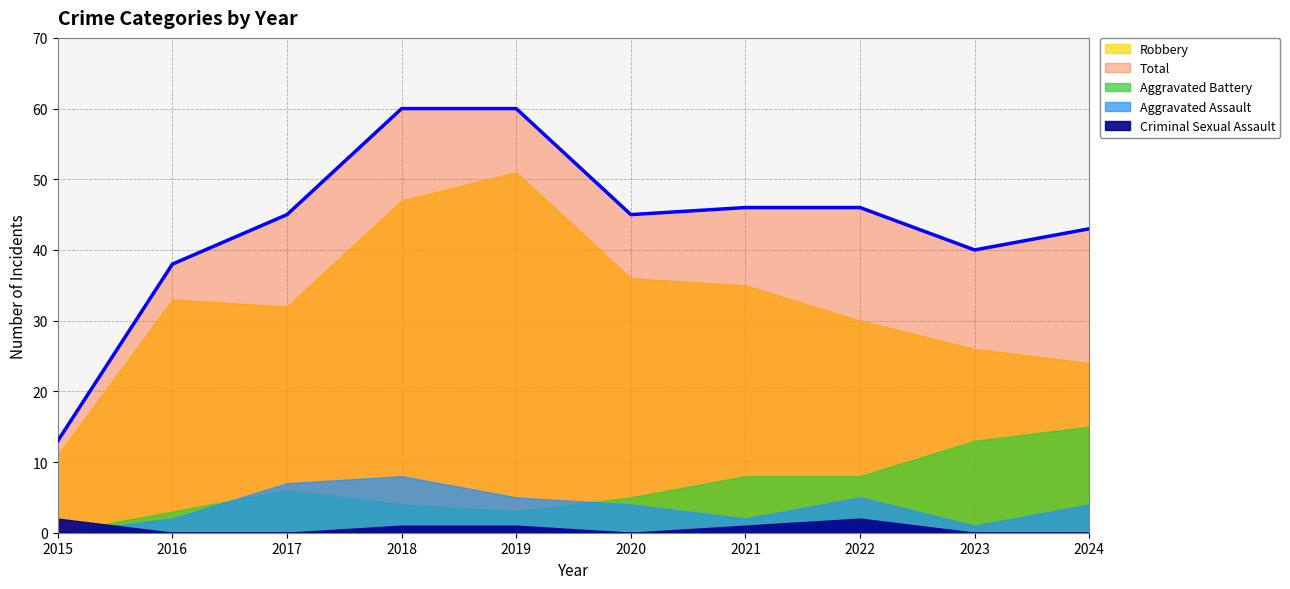

In Robbery, how many points are higher than both neighbors (excluding endpoints)?

2